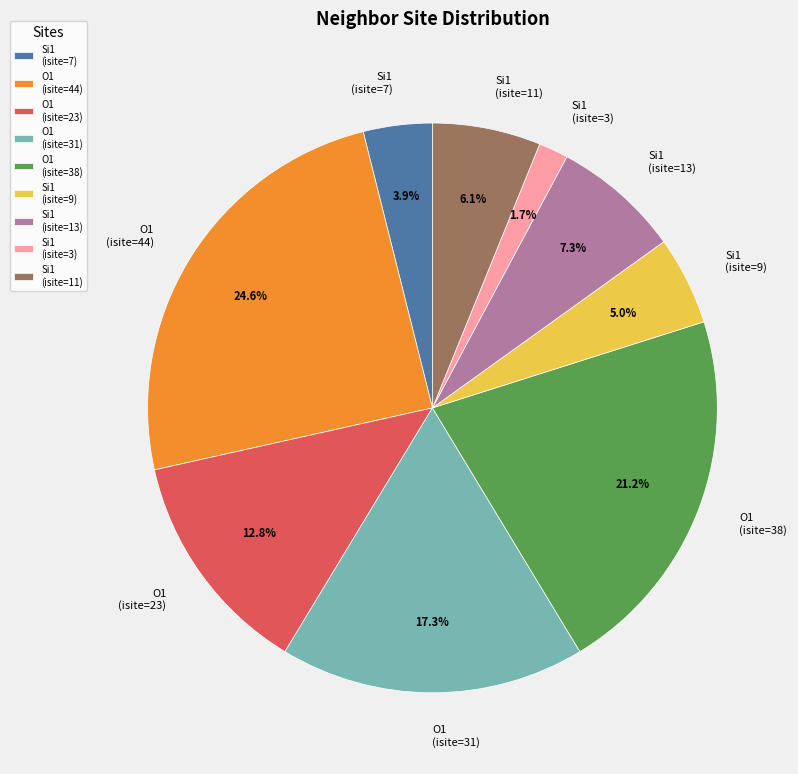

Rank the categories by value from lowest to highest.

Si1 (isite=3), Si1 (isite=7), Si1 (isite=9), Si1 (isite=11), Si1 (isite=13), O1 (isite=23), O1 (isite=31), O1 (isite=38), O1 (isite=44)